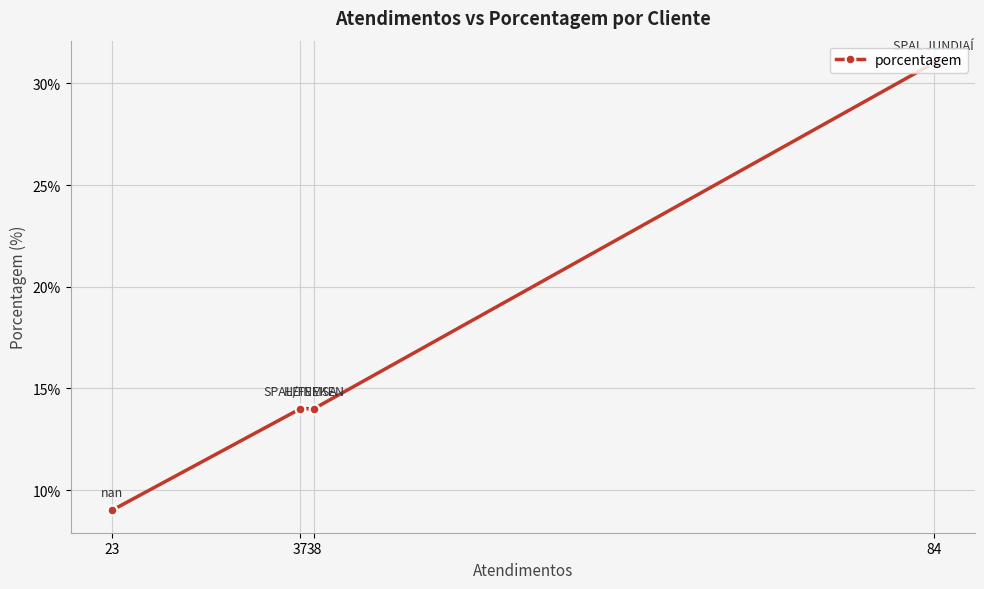

What is the approximate value at 84?

31